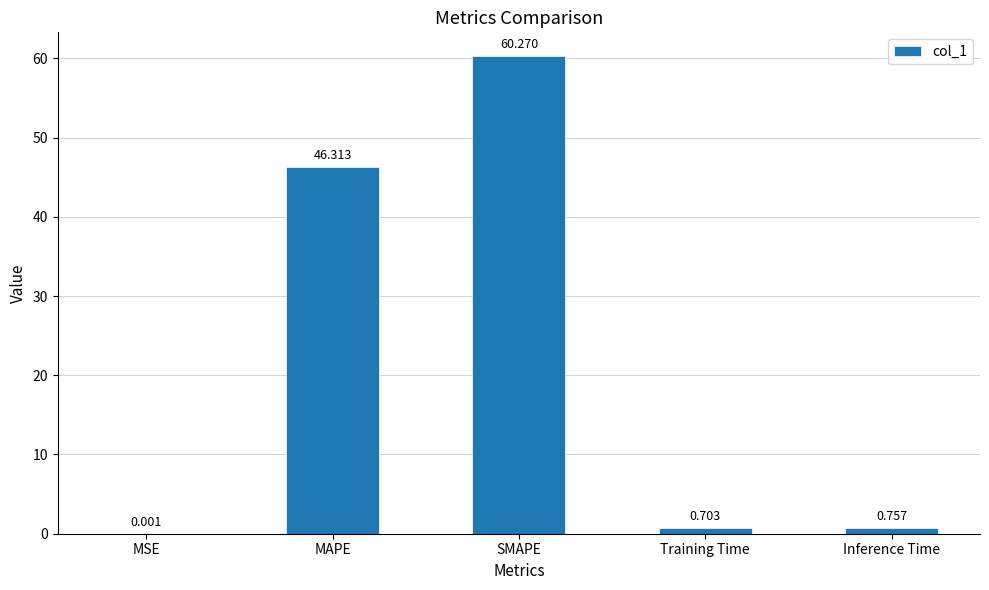

Between Training Time and MAPE, which is larger?

MAPE